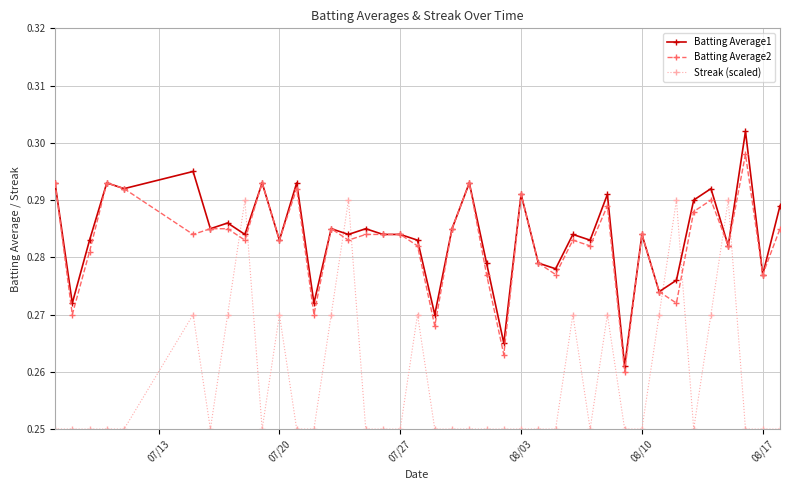

Count the Batting Average1 values in the range 0 to 1.

40